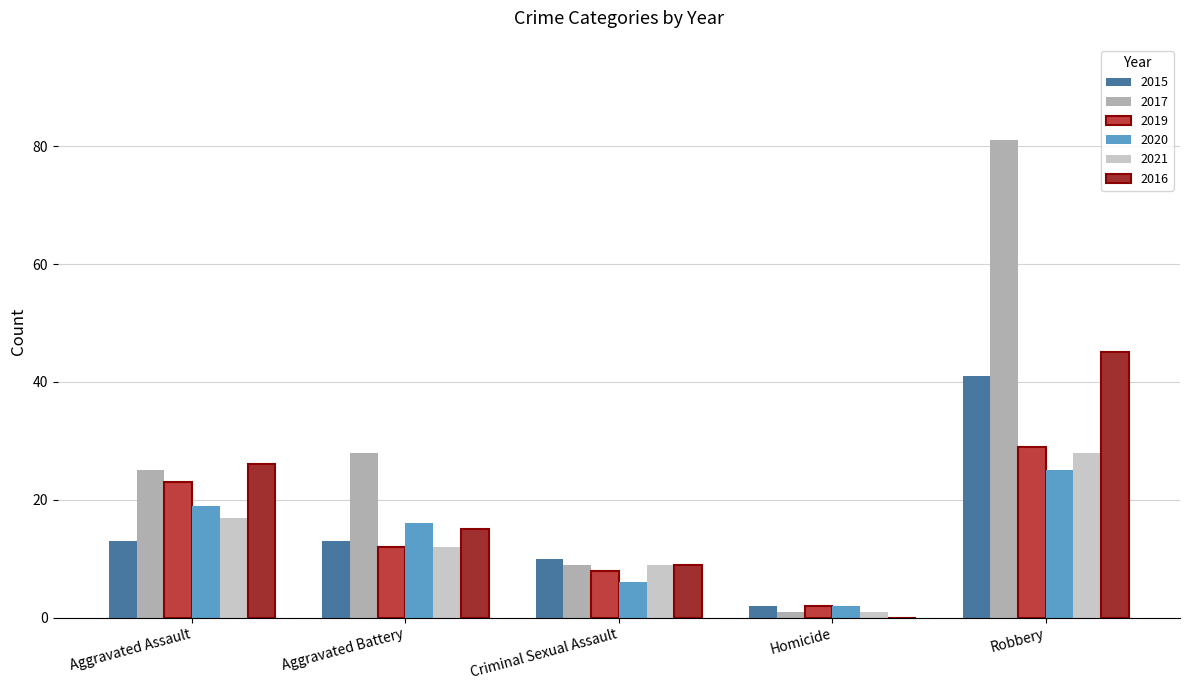

At which label is 2019 closest to 15?

Aggravated Battery